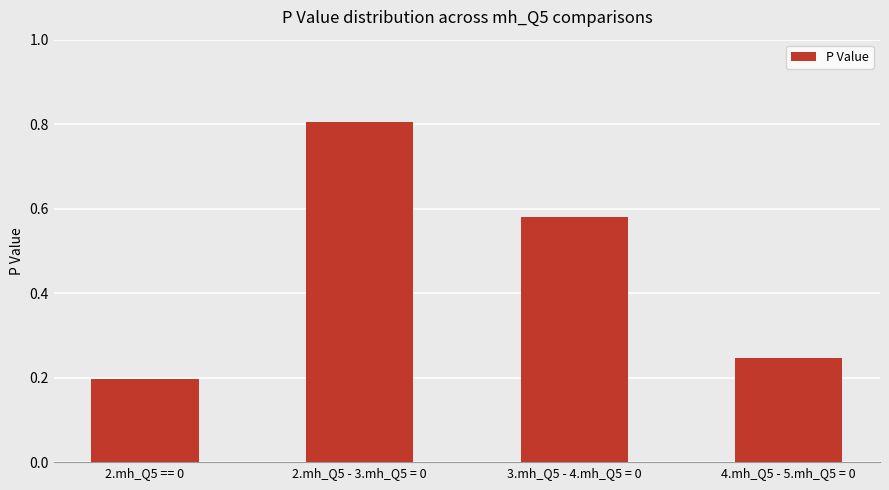

What position from the left is 2.mh_Q5 - 3.mh_Q5 = 0?

2